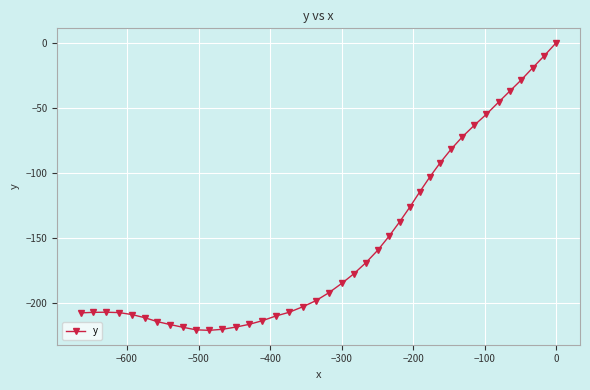

What is the value of the 6th point from the left?

-210.9